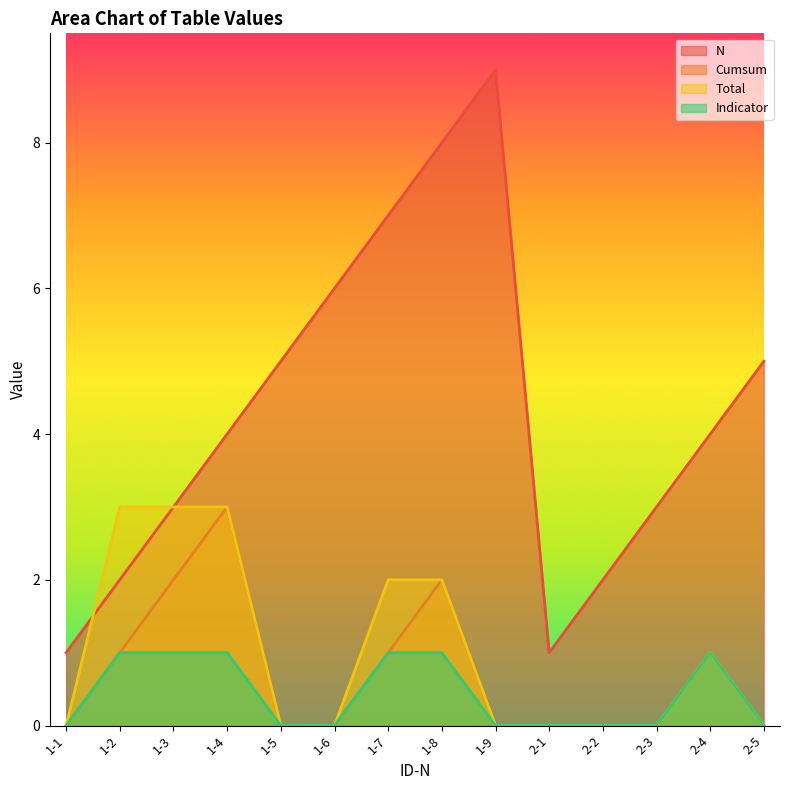

What are all the series names shown in the legend?

N, Cumsum, Total, Indicator